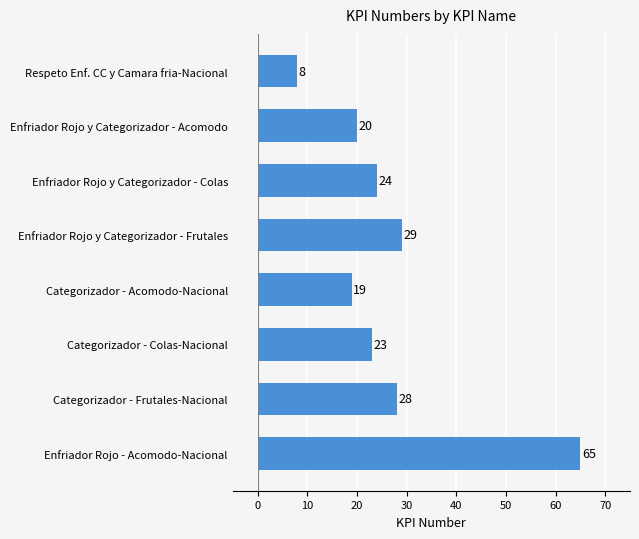

Which category has the lowest value across all series?

Respeto Enf. CC y Camara fria-Nacional